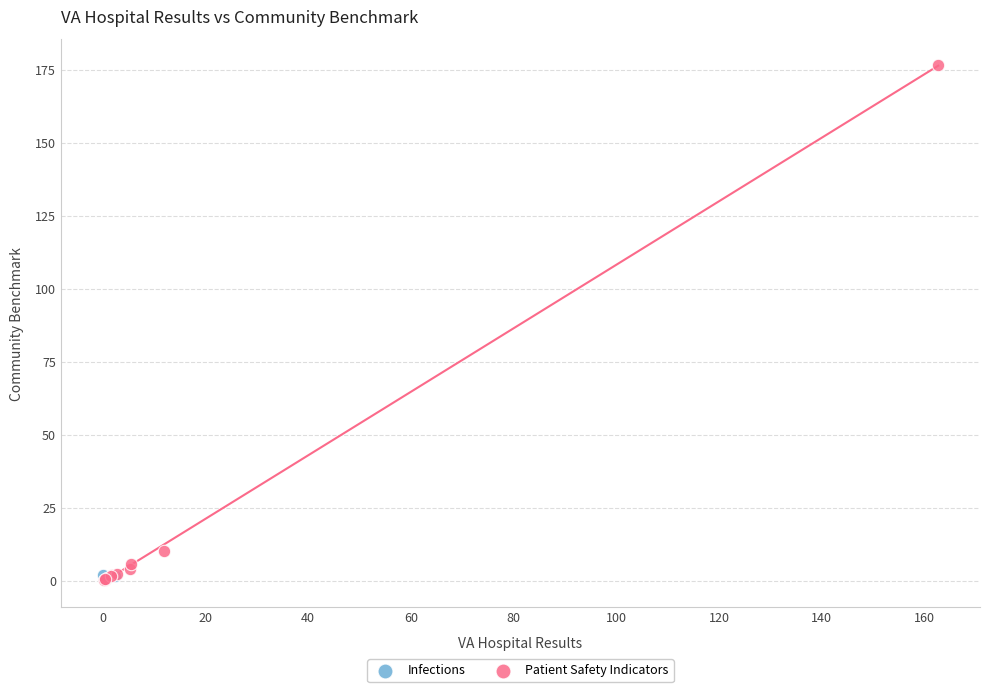

What are all the series names shown in the legend?

Infections, Patient Safety Indicators